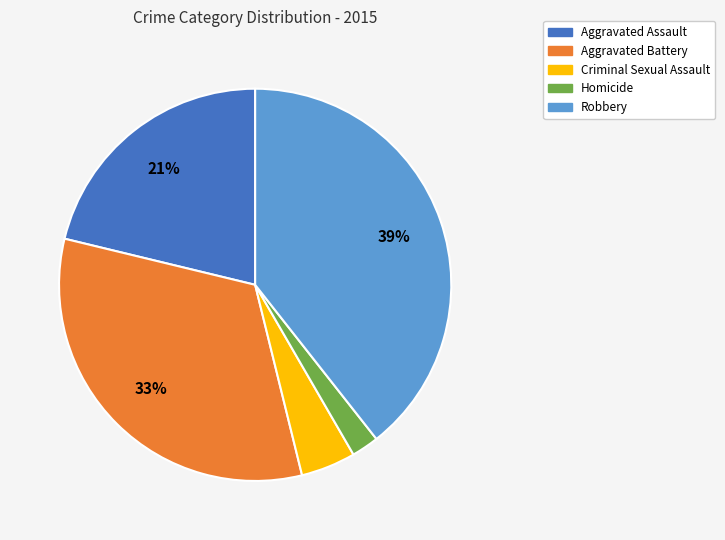

How many slices are in this pie chart?

5